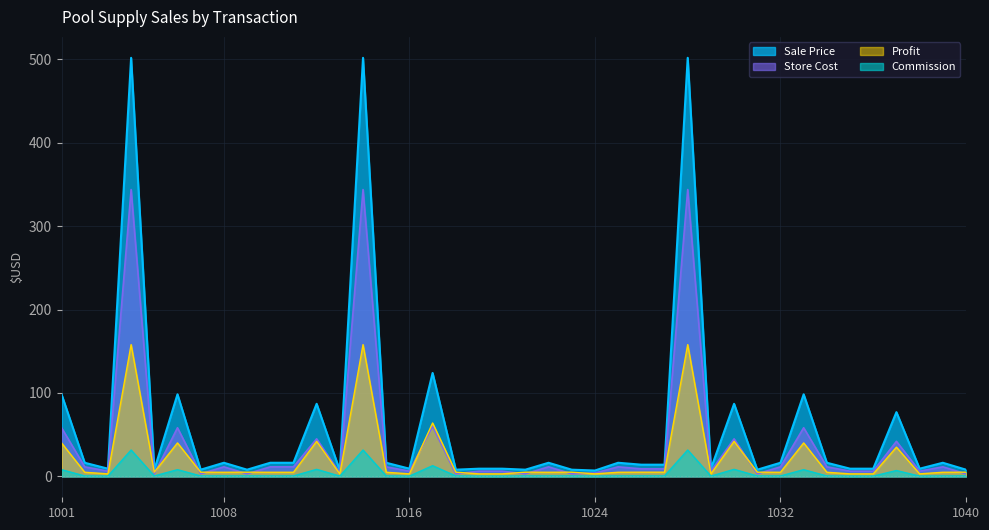

What is the sum of the Profit values at 1016 and 1001?

43.1